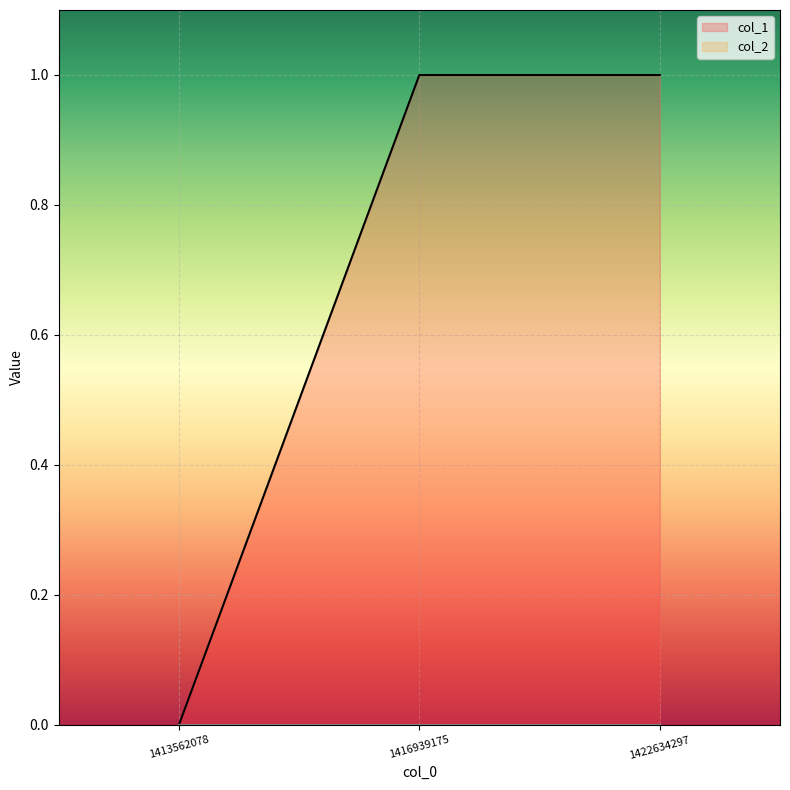

Reading left to right, what are all the values shown in this chart?

1413562078=0	1416939175=1	1422634297=1